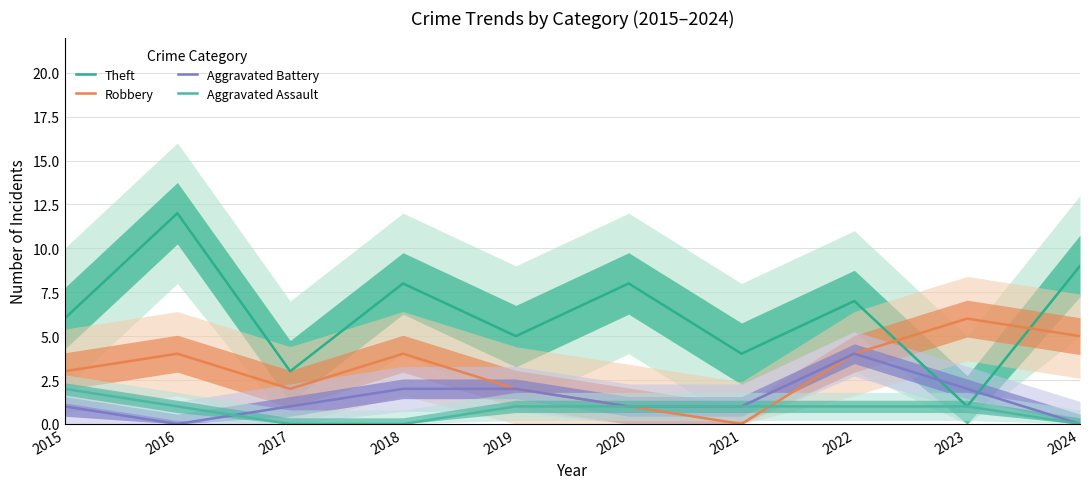

How many times do Robbery and Theft cross each other?

2